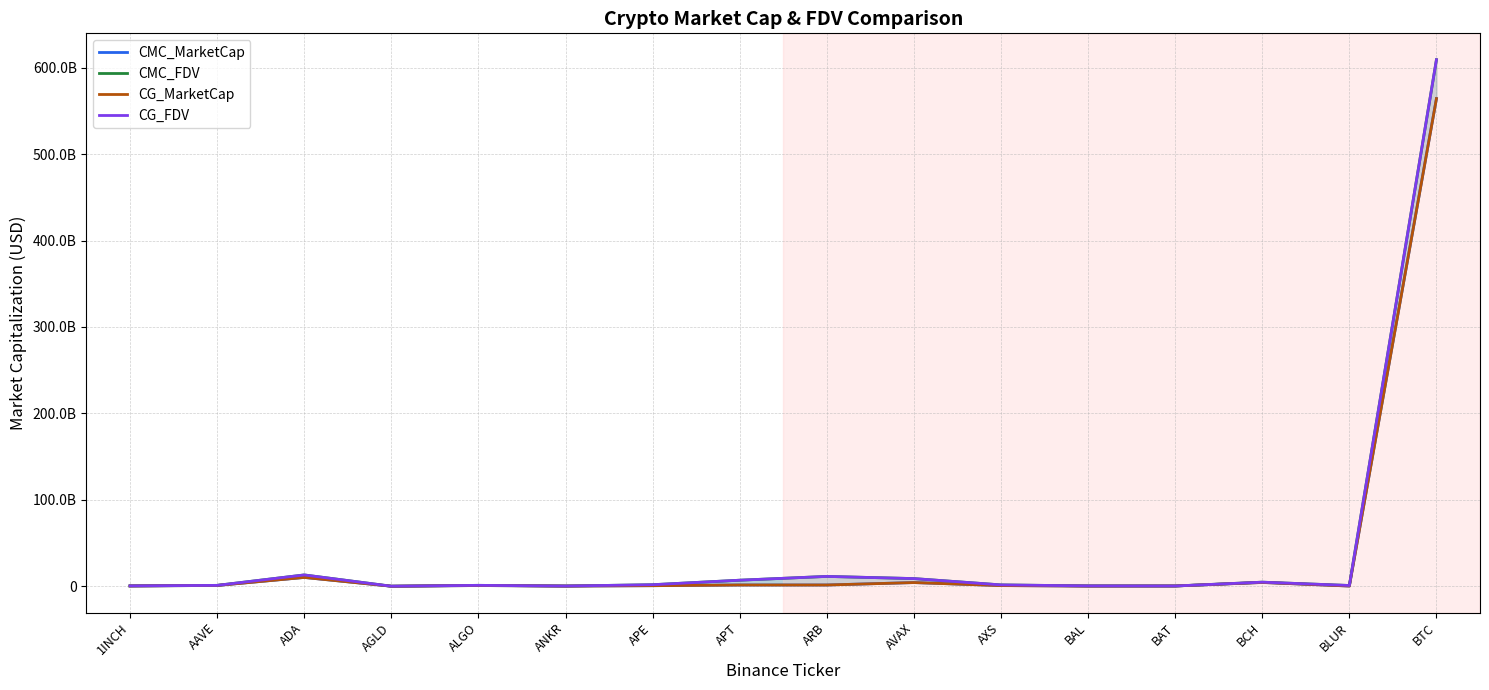

What are all the series names shown in the legend?

CMC_MarketCap, CMC_FDV, CG_MarketCap, CG_FDV